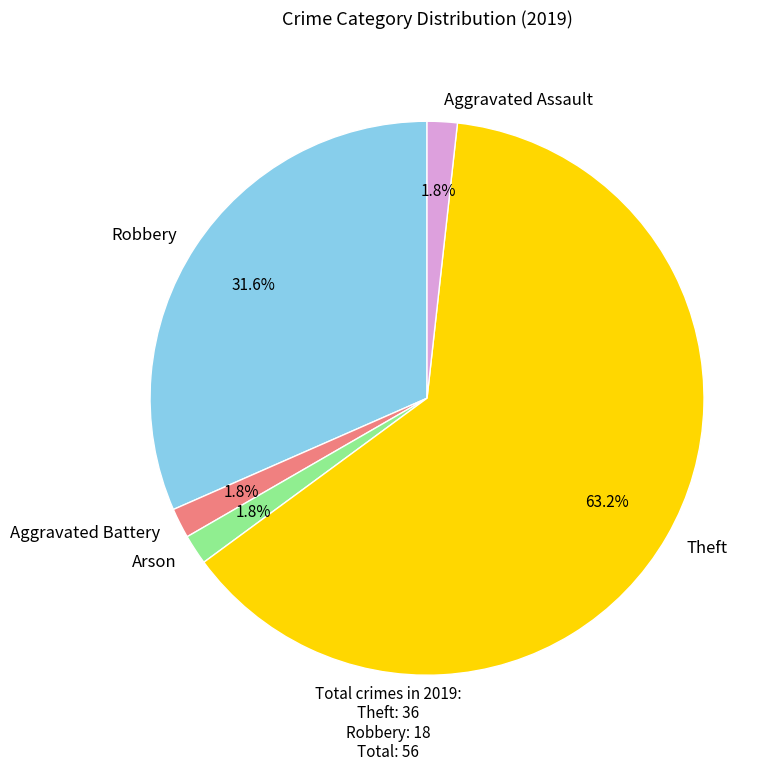

True or false: Aggravated Assault accounts for 9% of the total.

False